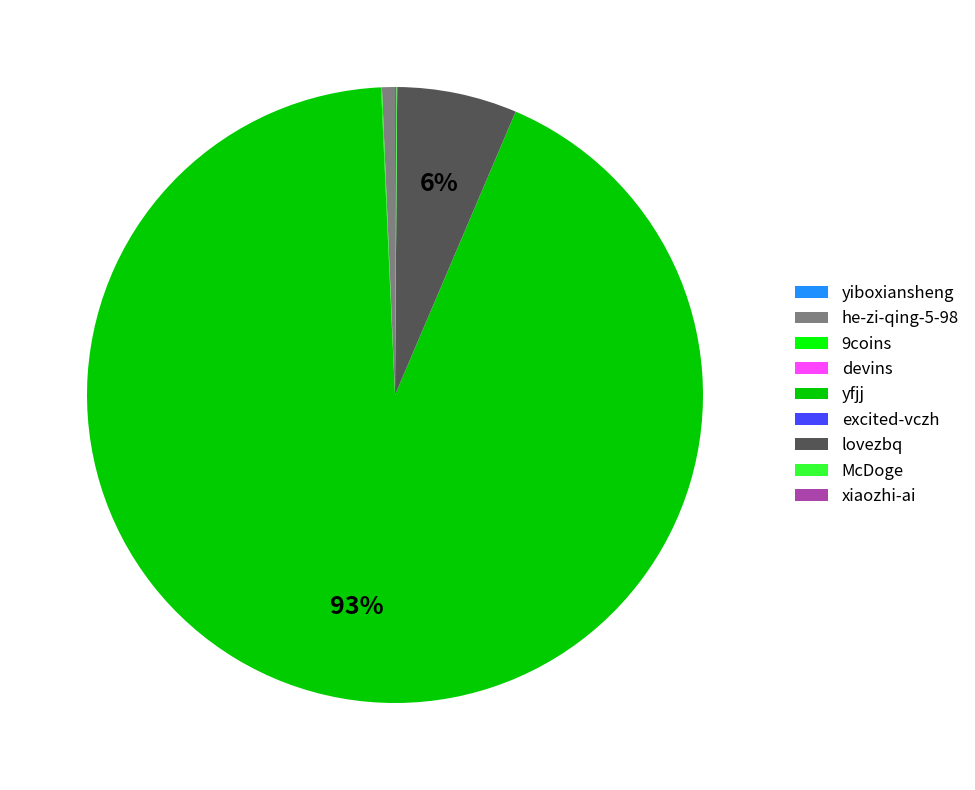

To the nearest percent, what is the difference between the largest and smallest slice percentages?

93%